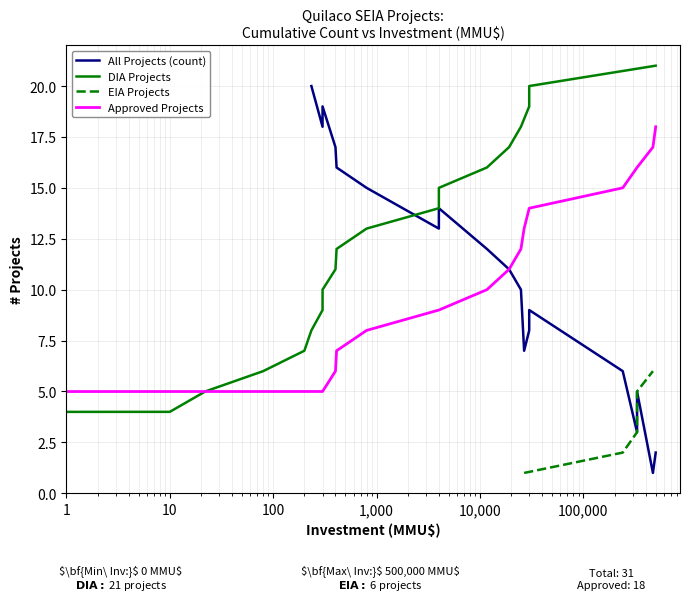

How many values are below 11?

10